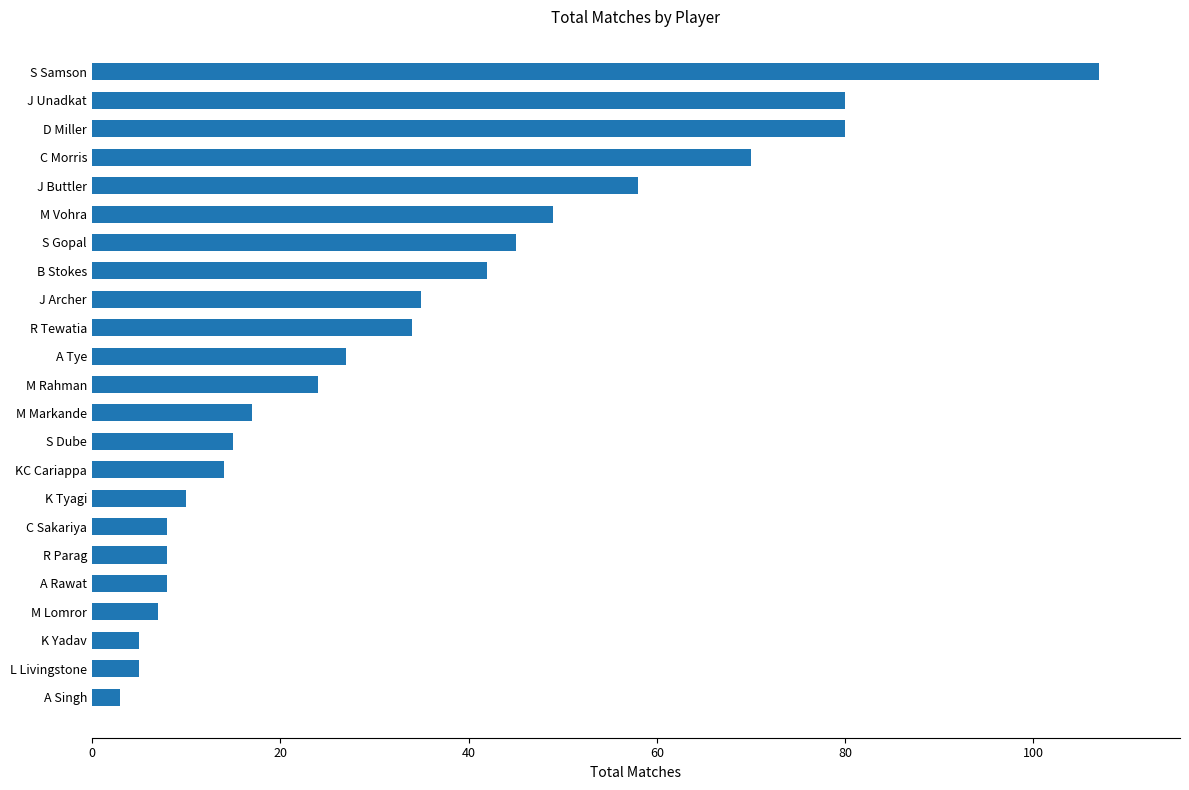

Reading top to bottom, transcribe all the data shown in this chart.

S Samson=107	J Unadkat=80	D Miller=80	C Morris=70	J Buttler=58	M Vohra=49	S Gopal=45	B Stokes=42	J Archer=35	R Tewatia=34	A Tye=27	M Rahman=24	M Markande=17	S Dube=15	KC Cariappa=14	K Tyagi=10	C Sakariya=8	R Parag=8	A Rawat=8	M Lomror=7	K Yadav=5	L Livingstone=5	A Singh=3